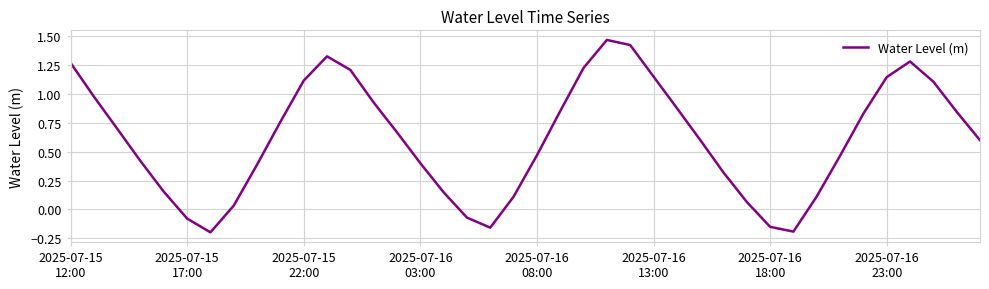

What is the difference between the maximum and minimum values?

1.7